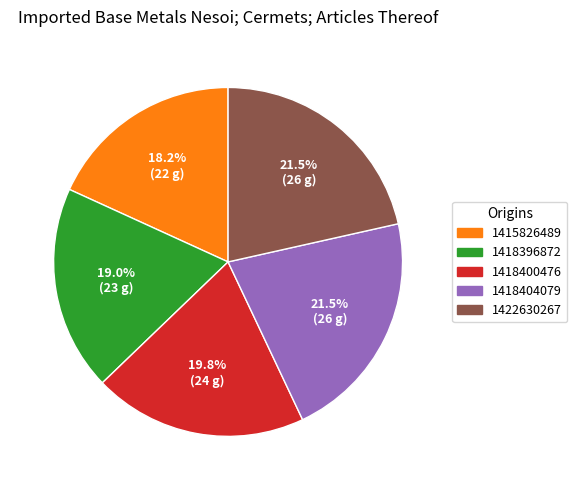

Is there any slice that represents more than half of the pie?

No